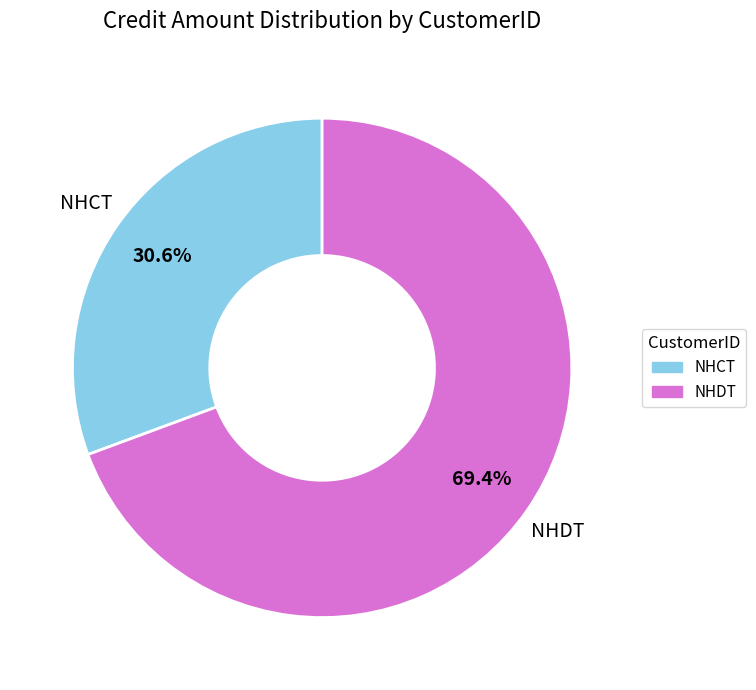

Combined, what portion of the pie is NHCT and NHDT?

100.0%